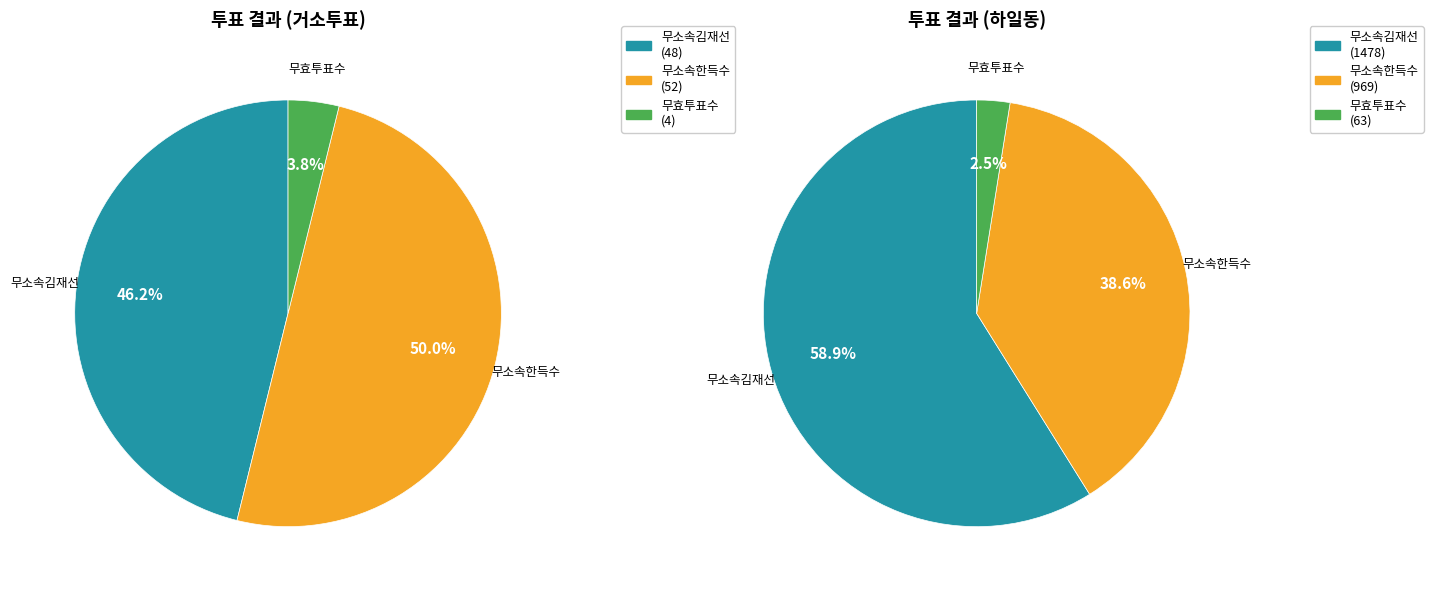

What portion of the pie excludes 거소투표?

96.9%